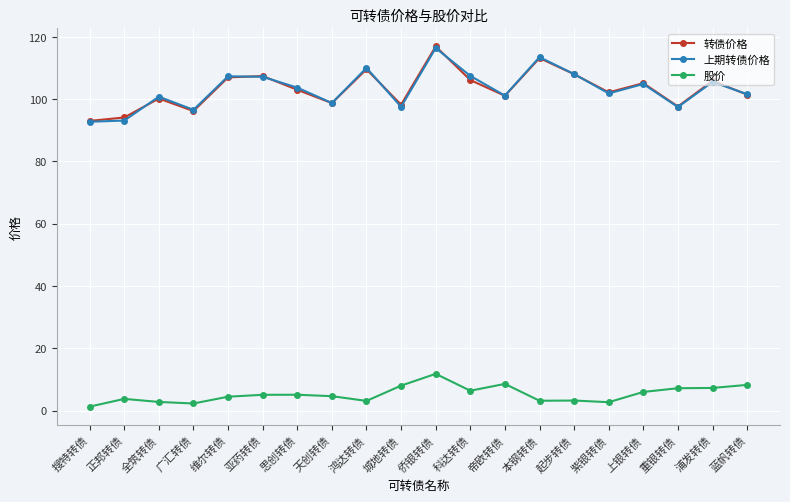

What is the spread (max minus min) of values at 维尔转债?

102.8